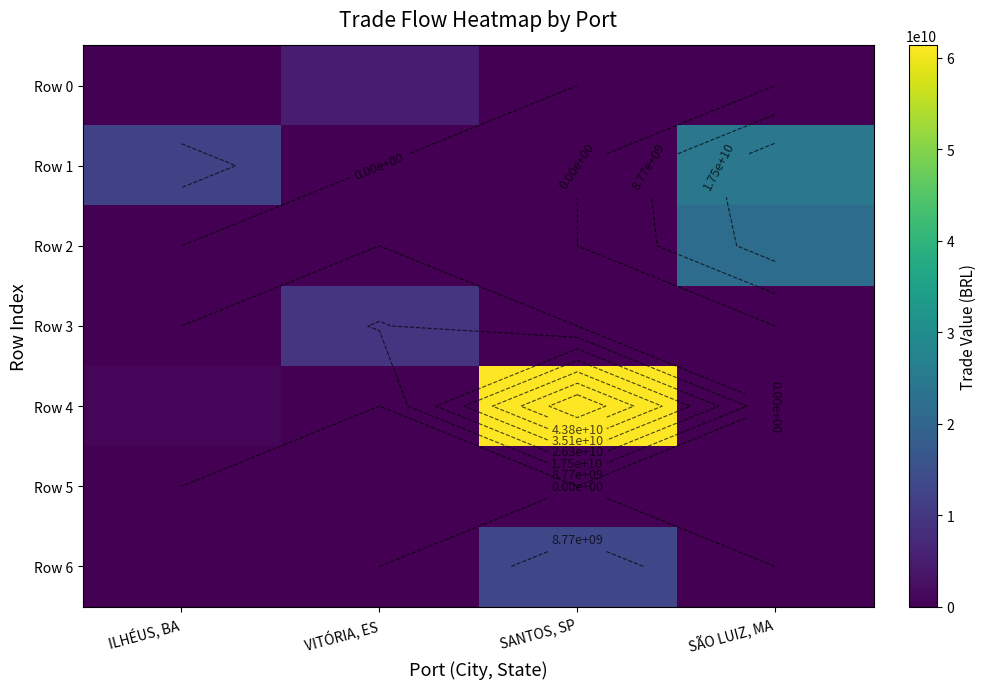

Where is Row 4 nearest to the value 30682997878?

ILHÉUS, BA